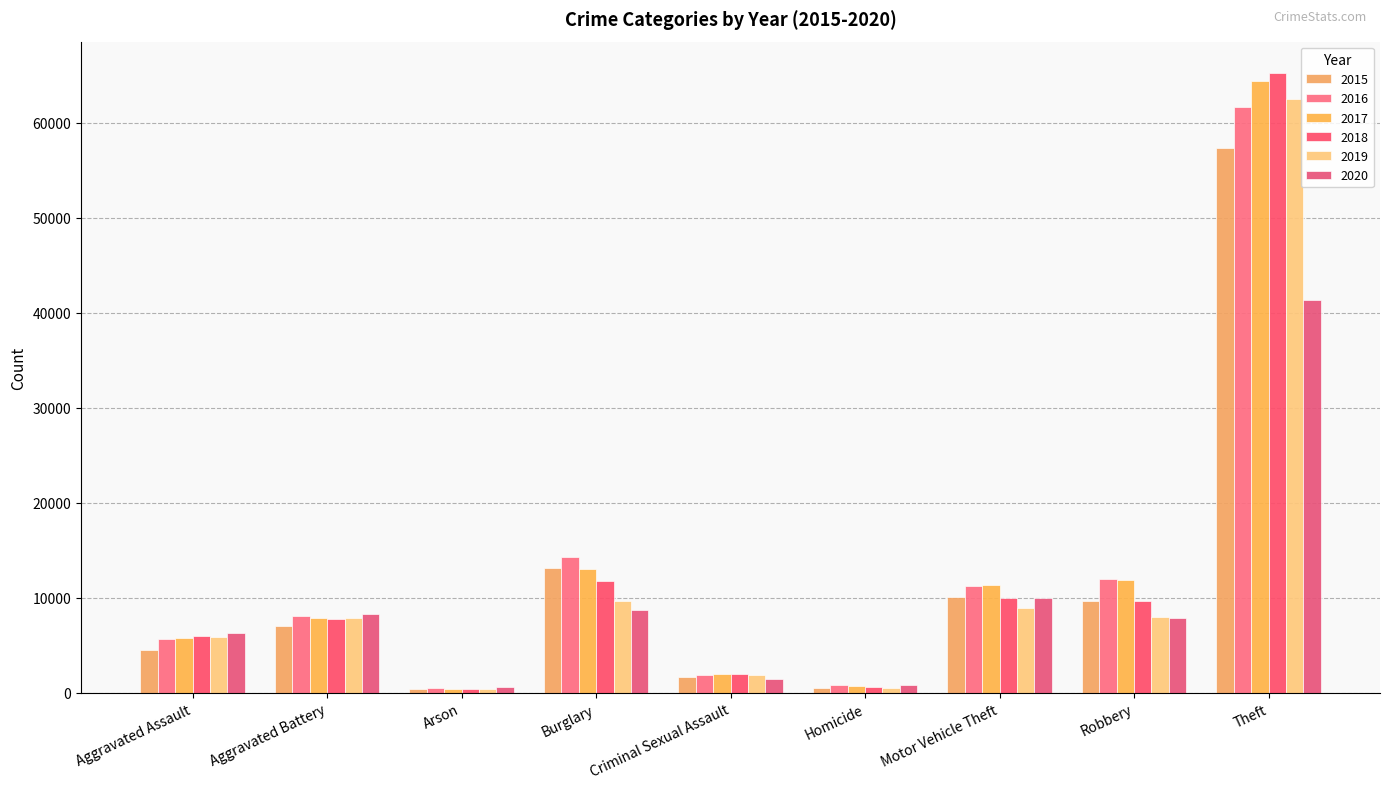

At which label does 2016 first exceed 8086?

Burglary